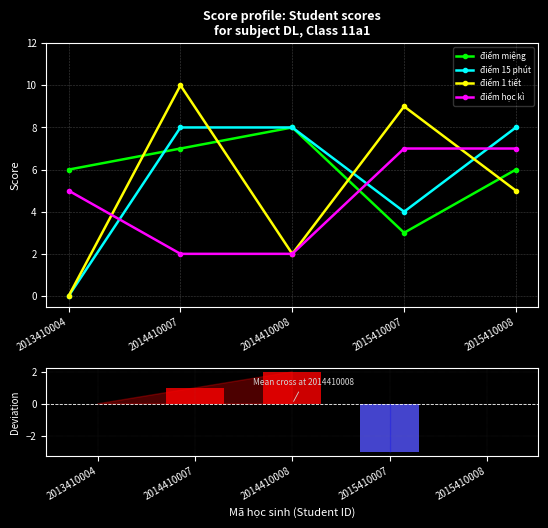

At which label is điểm 1 tiết closest to 5?

2015410008